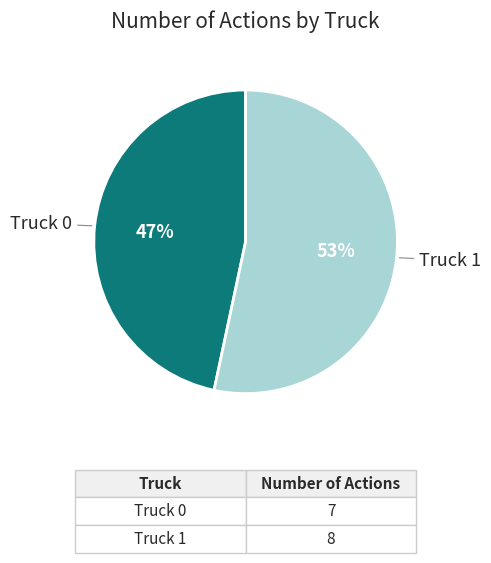

The Truck 1 slice represents 41% of the pie. True or false?

False